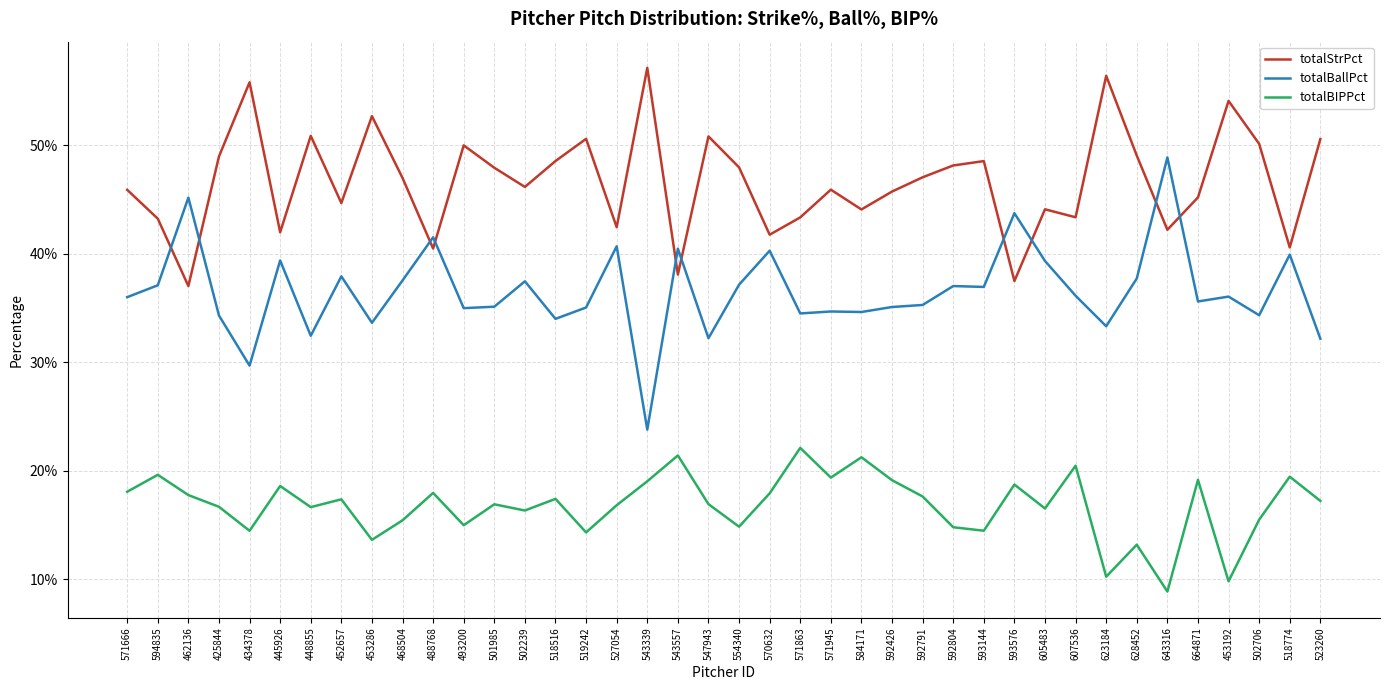

Between 664871 and 434378, which is larger?

434378